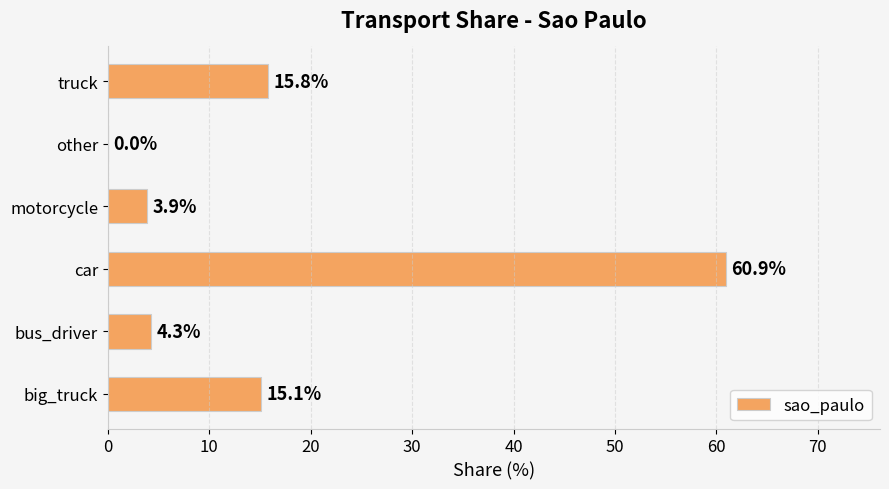

How many series are shown in this chart?

1